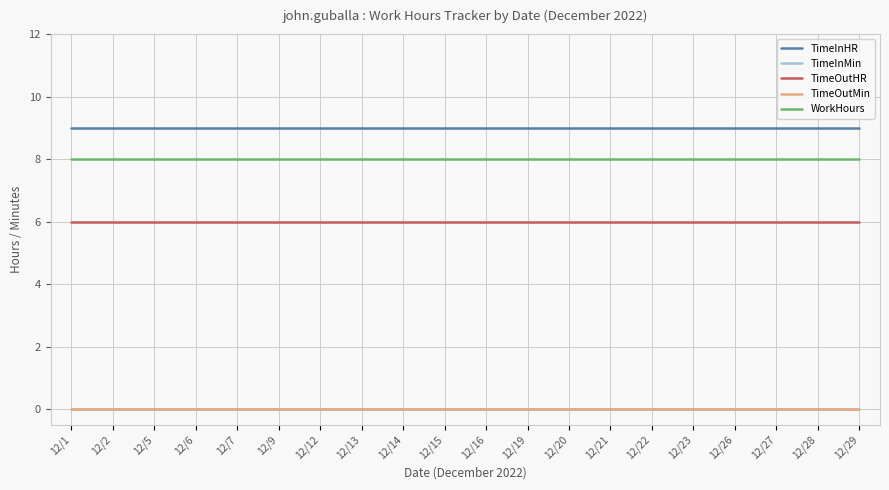

Reading left to right, extract all data points from this chart.

TimeInHR: 9	9	9	9	9	9	9	9	9	9	9	9	9	9	9	9	9	9	9	9
TimeInMin: 0	0	0	0	0	0	0	0	0	0	0	0	0	0	0	0	0	0	0	0
TimeOutHR: 6	6	6	6	6	6	6	6	6	6	6	6	6	6	6	6	6	6	6	6
TimeOutMin: 0	0	0	0	0	0	0	0	0	0	0	0	0	0	0	0	0	0	0	0
WorkHours: 8	8	8	8	8	8	8	8	8	8	8	8	8	8	8	8	8	8	8	8